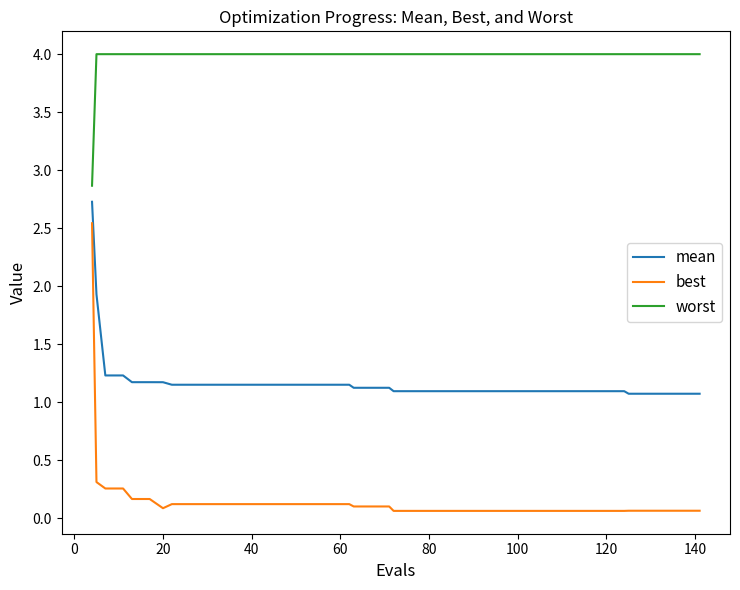

What is the difference between the maximum and second lowest values in the best series?

2.5